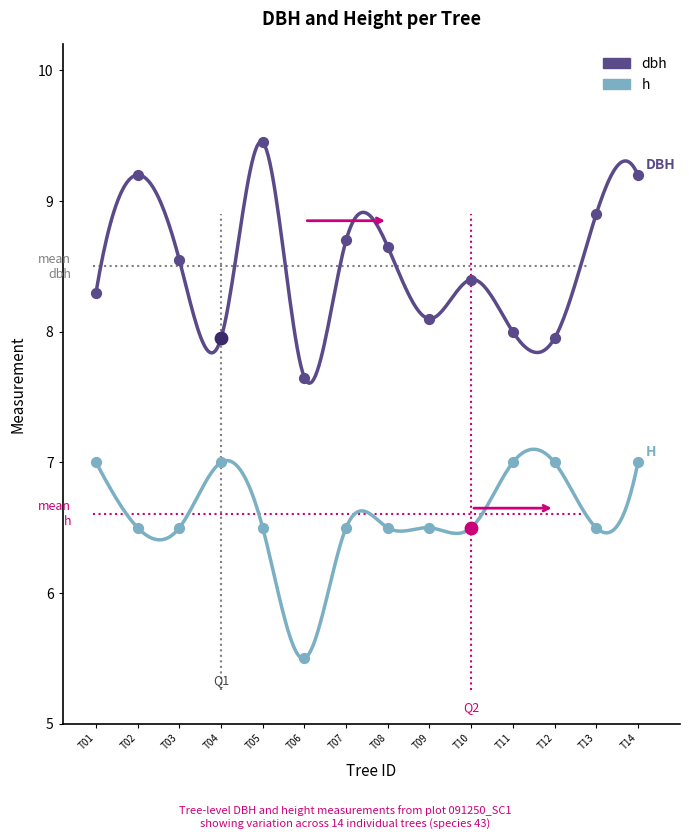

Which series has the largest total across all categories?

dbh